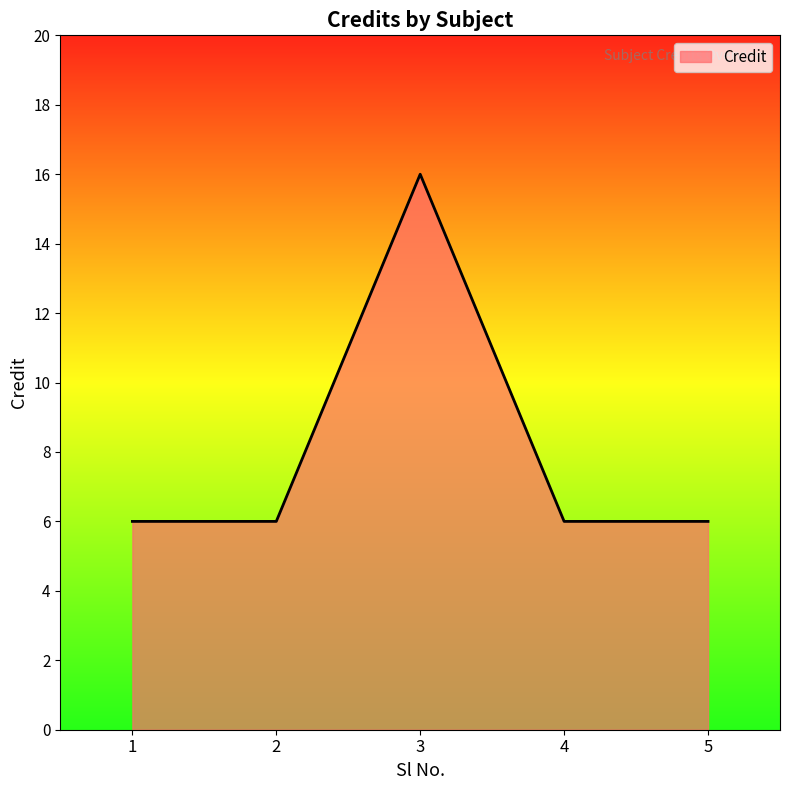

What is the difference between the maximum and minimum values?

10